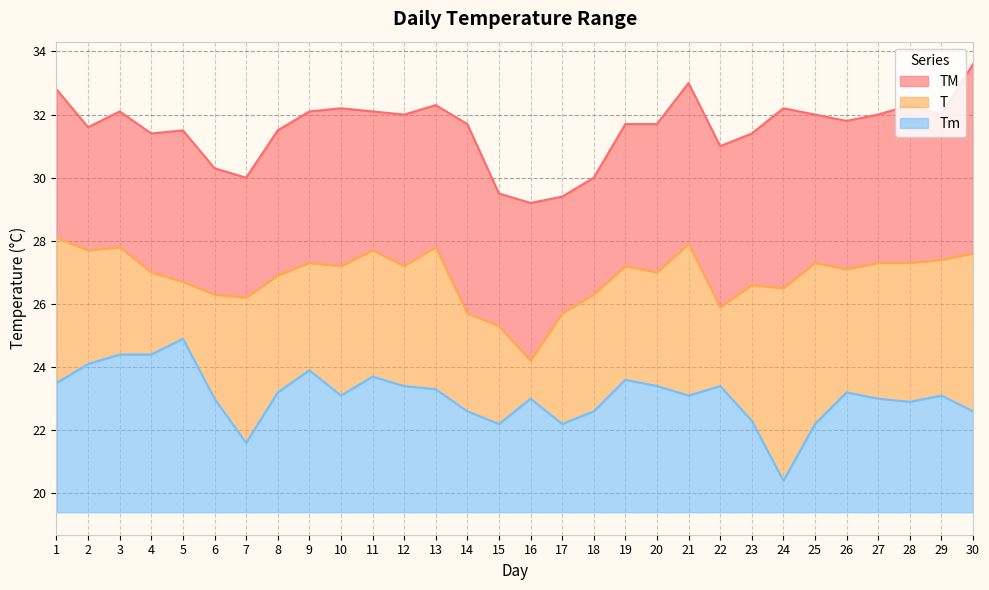

Which category has the highest value in the TM series?

30